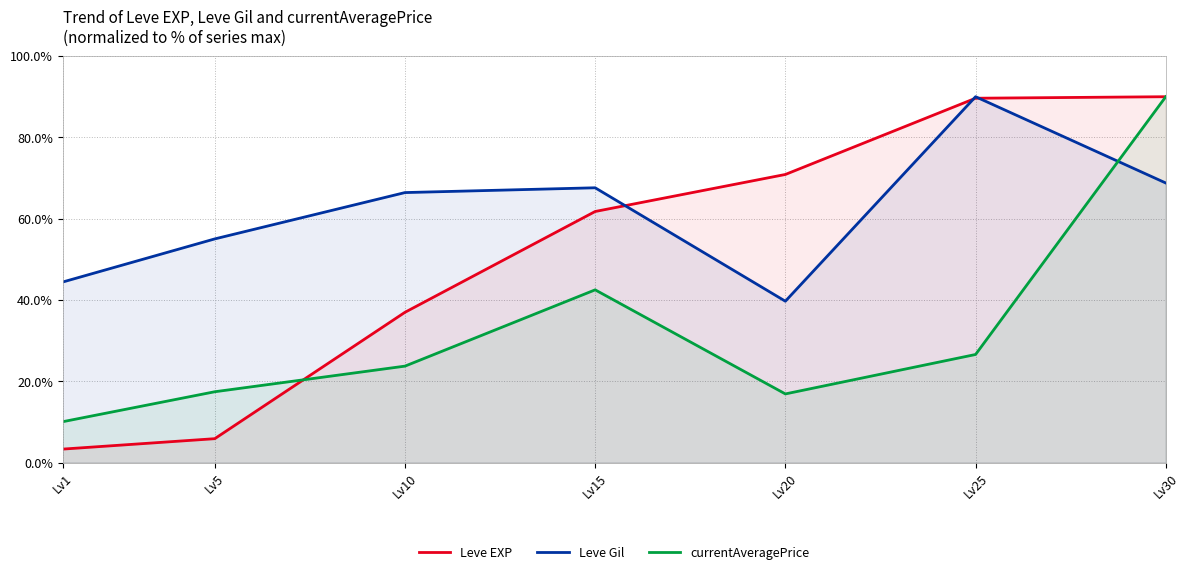

Which series changed the most between Lv10 and Lv15?

Leve EXP